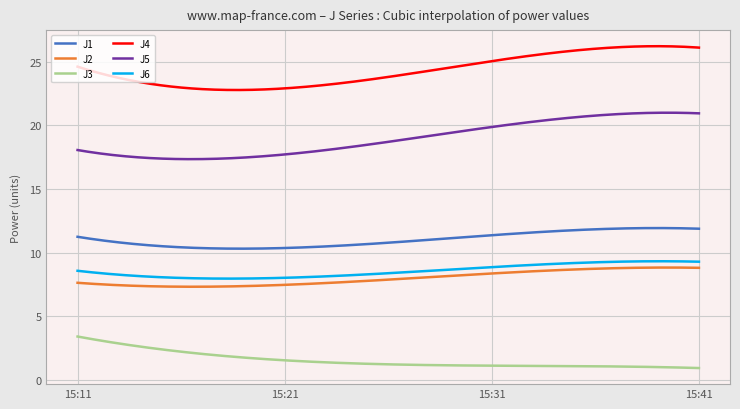

Which series has the widest spread of values?

J5